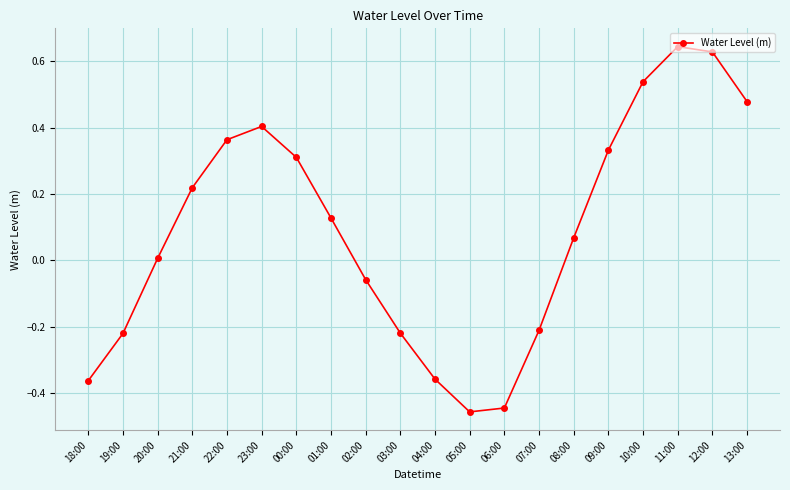

Where does the data first go above 0?

20:00